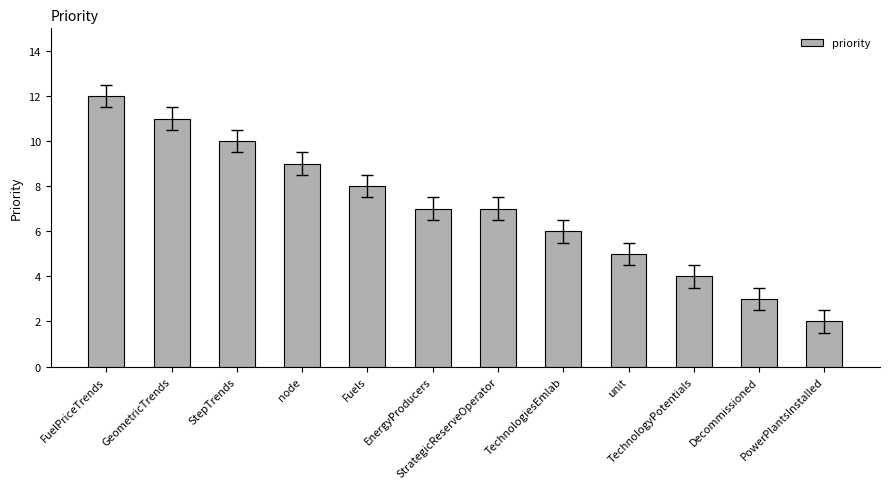

Is it true that the value at EnergyProducers is 7?

True